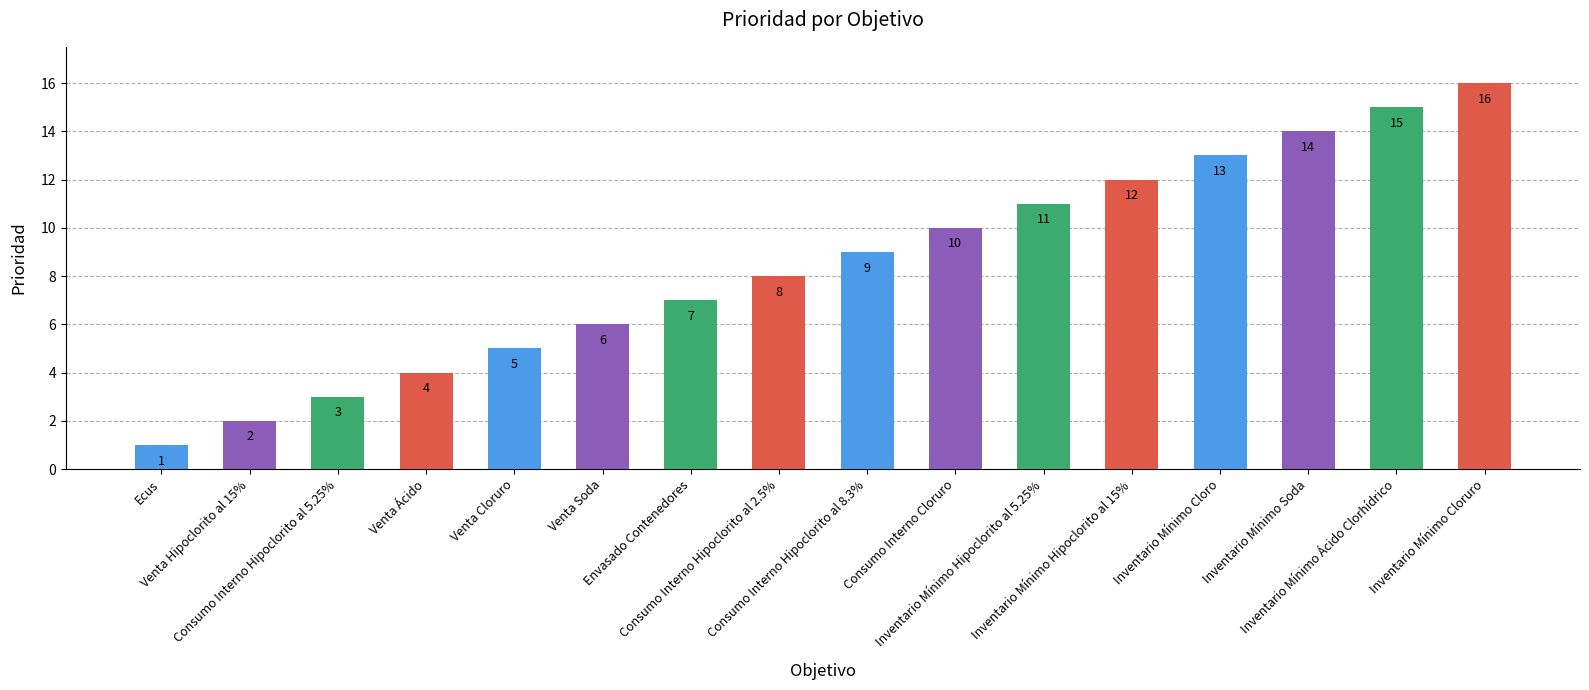

Is it true that the value at Inventario Mínimo Hipoclorito al 5.25% is 5?

False